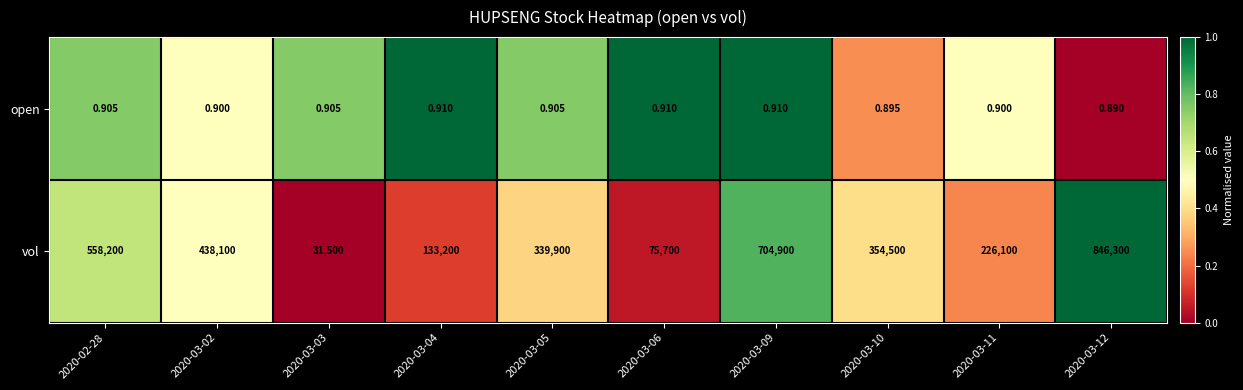

List the series in order of their overall mean, highest first.

vol, open